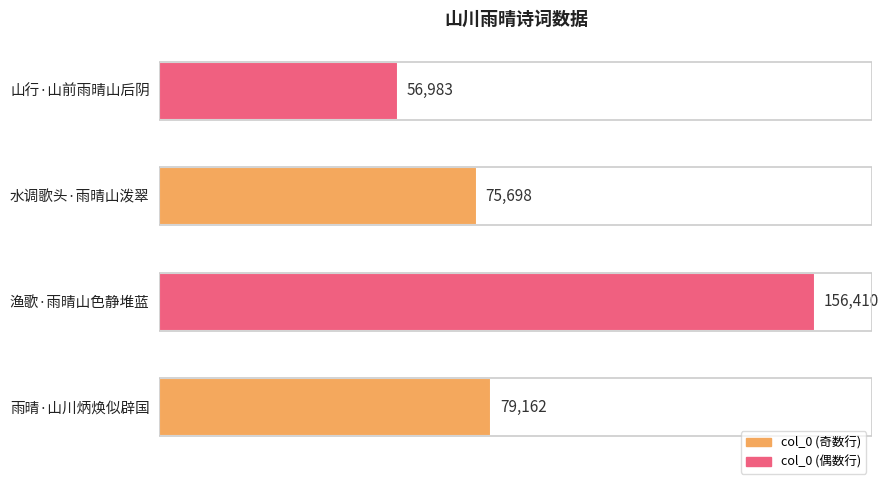

Count the number of categories in the chart.

4